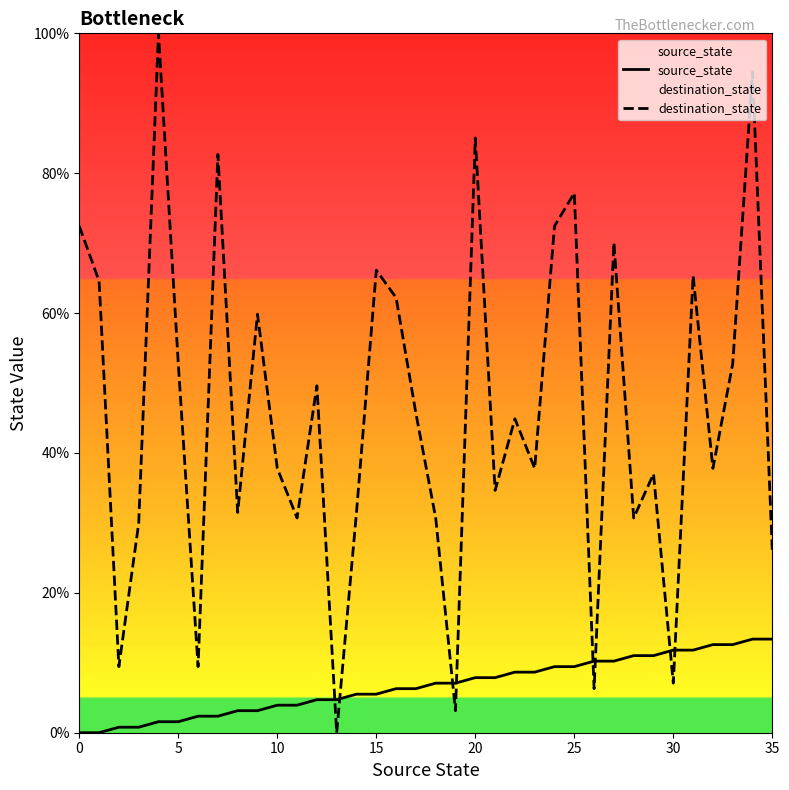

Which series has the largest total across all categories?

destination_state